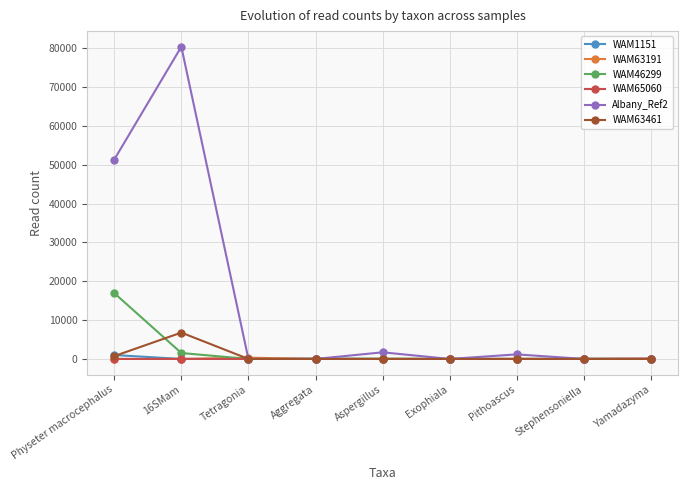

Is this an area chart (filled region under the line)?

No